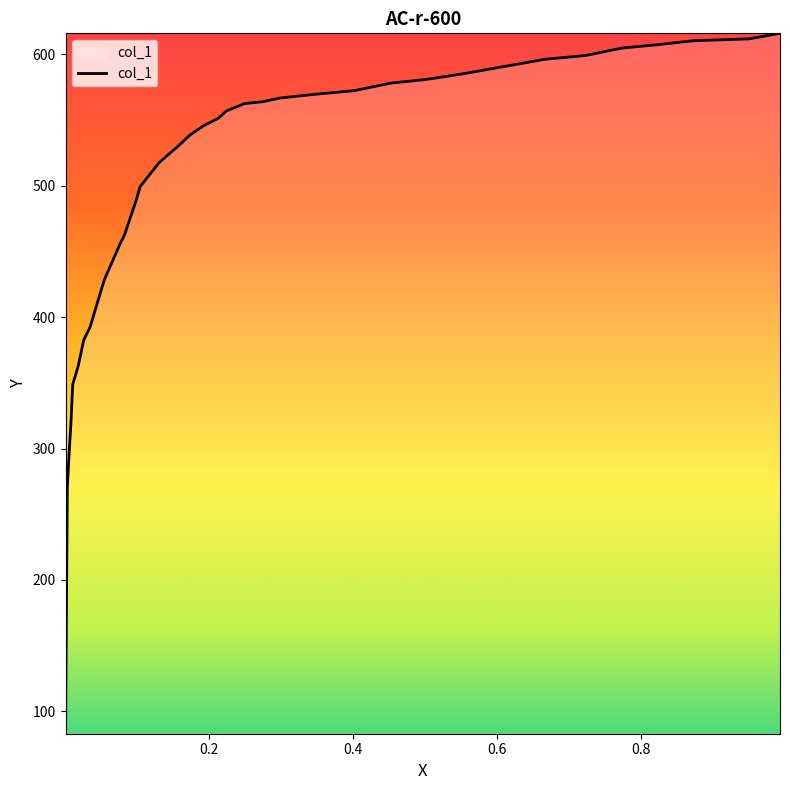

How many values exceed 545?

19